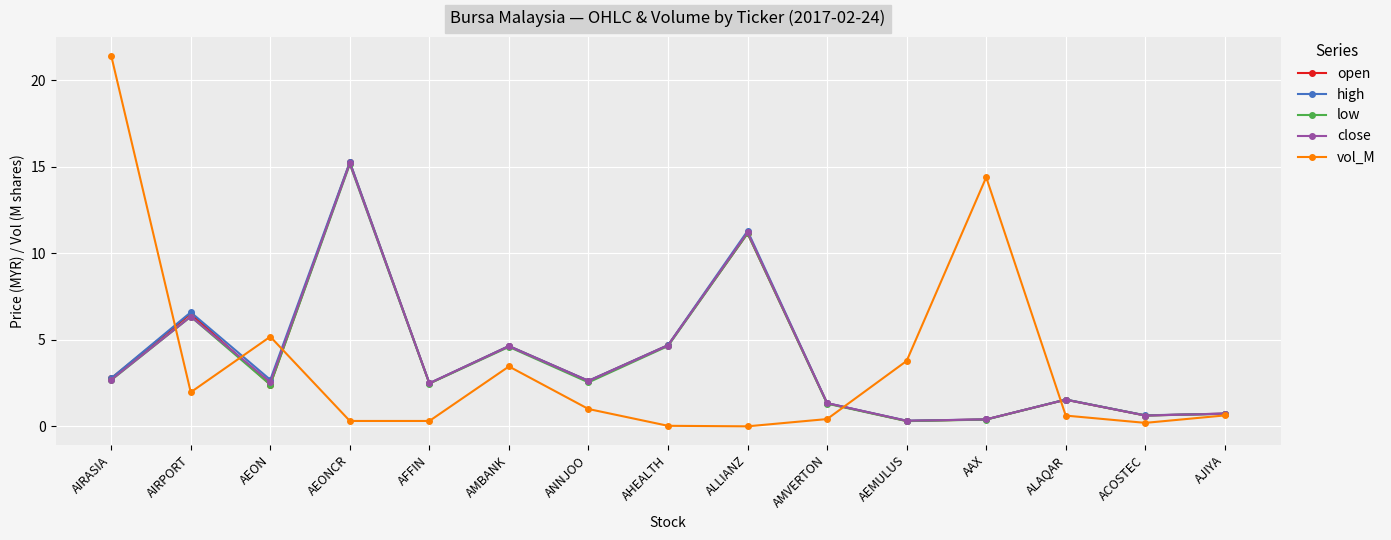

How many lines are shown in the chart?

5